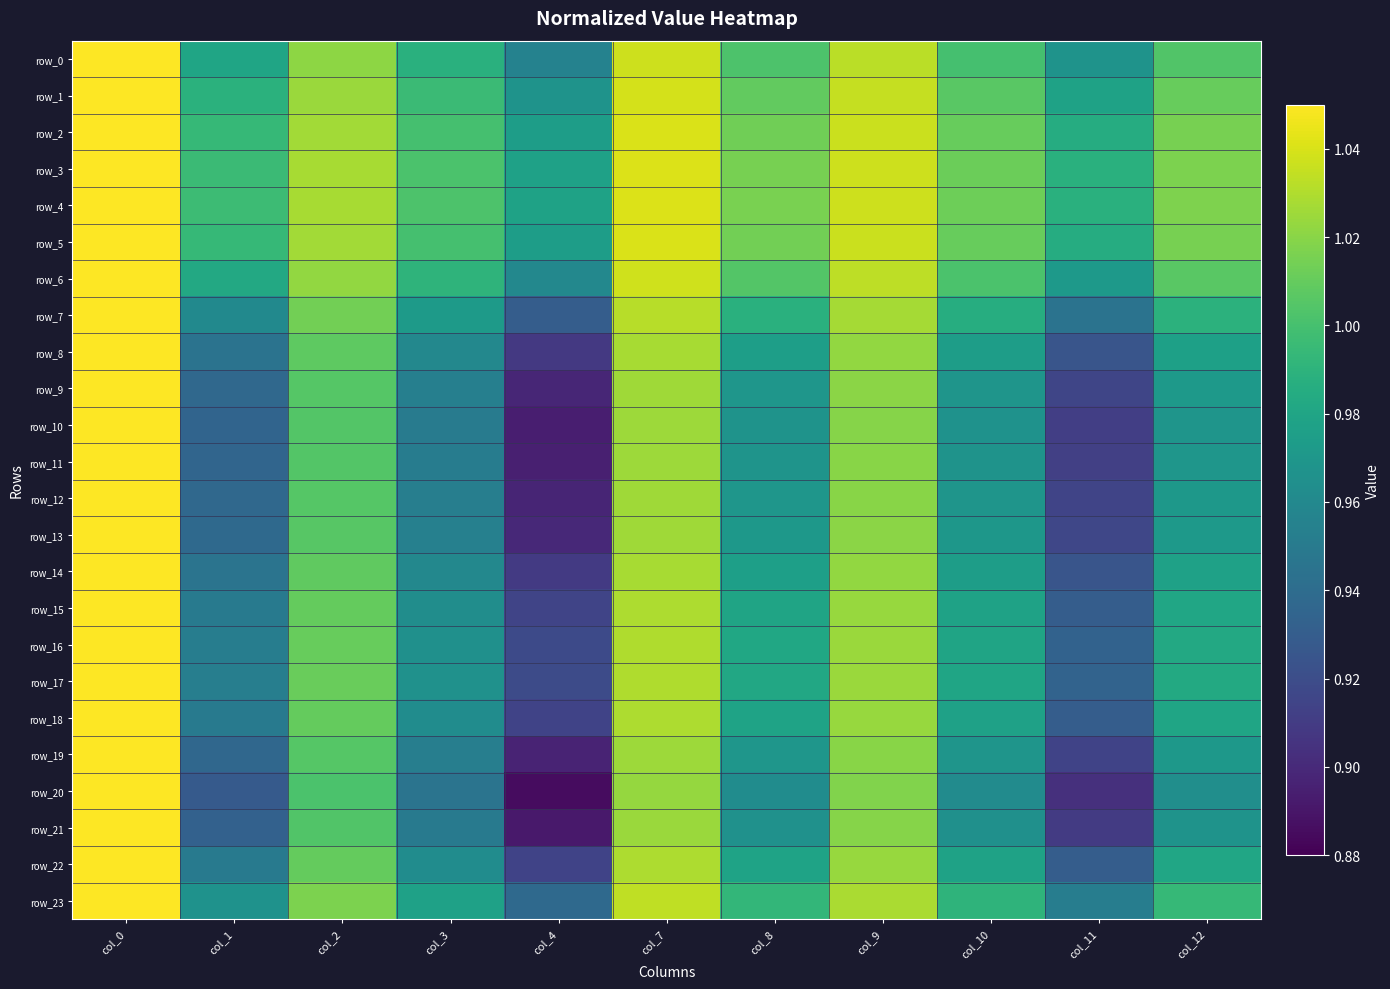

Is the value of row_7 at col_2 greater than the value of row_23 at col_11?

Yes